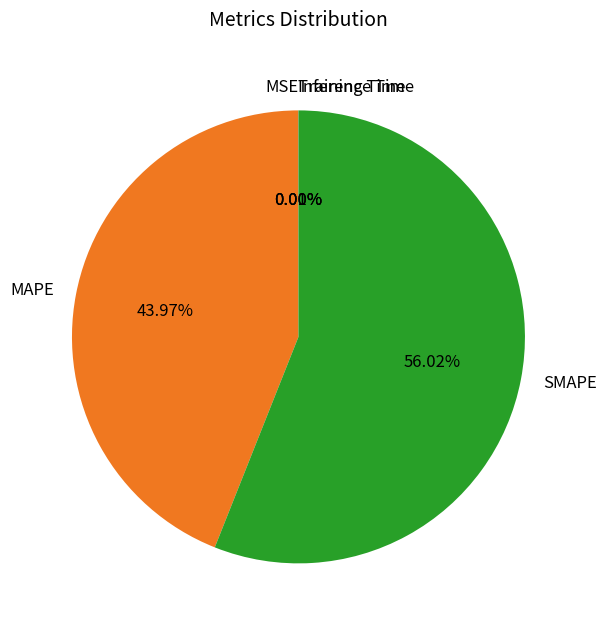

To the nearest percent, what is the difference between the MAPE and SMAPE slice percentages?

12%